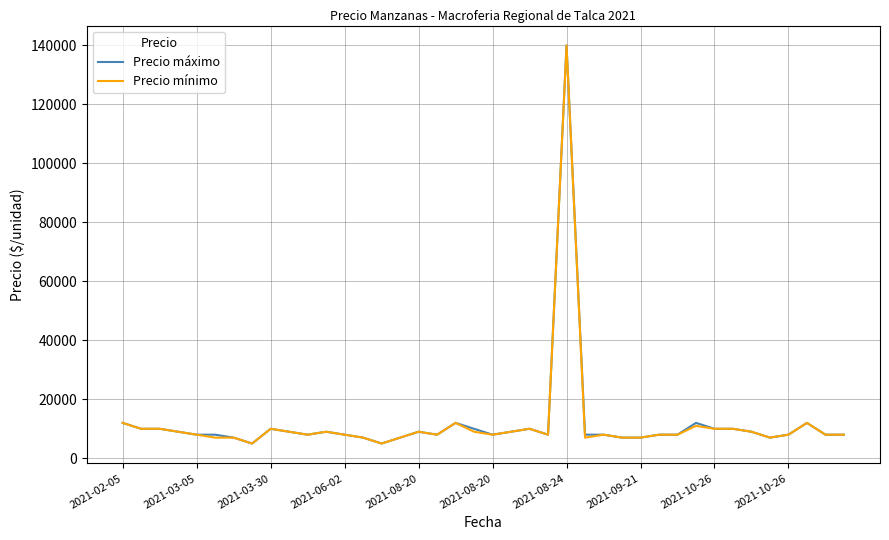

What is the greatest value displayed?

140000